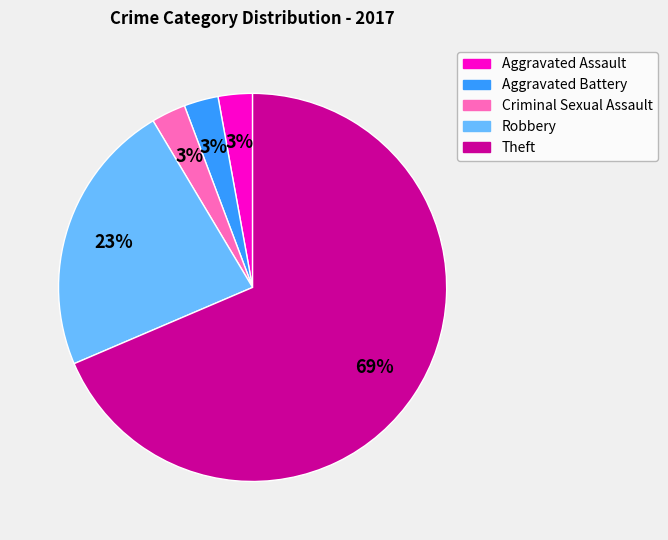

What is the ratio of the value at Aggravated Assault to the value at Criminal Sexual Assault?

1.0